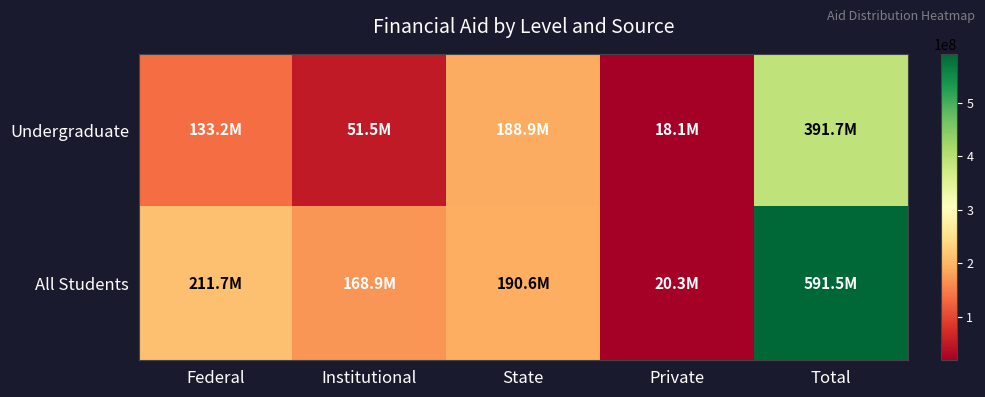

List the series in order of their peak value, highest first.

All Students, Undergraduate